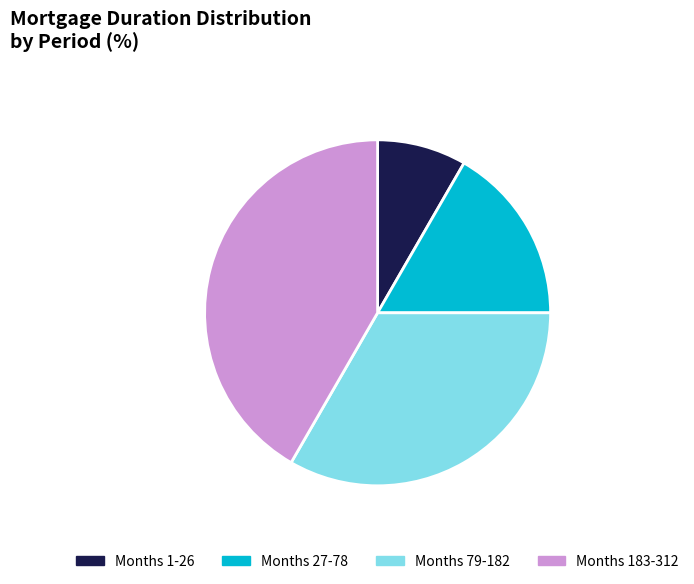

Rank the categories by value from highest to lowest.

Months 183-312, Months 79-182, Months 27-78, Months 1-26